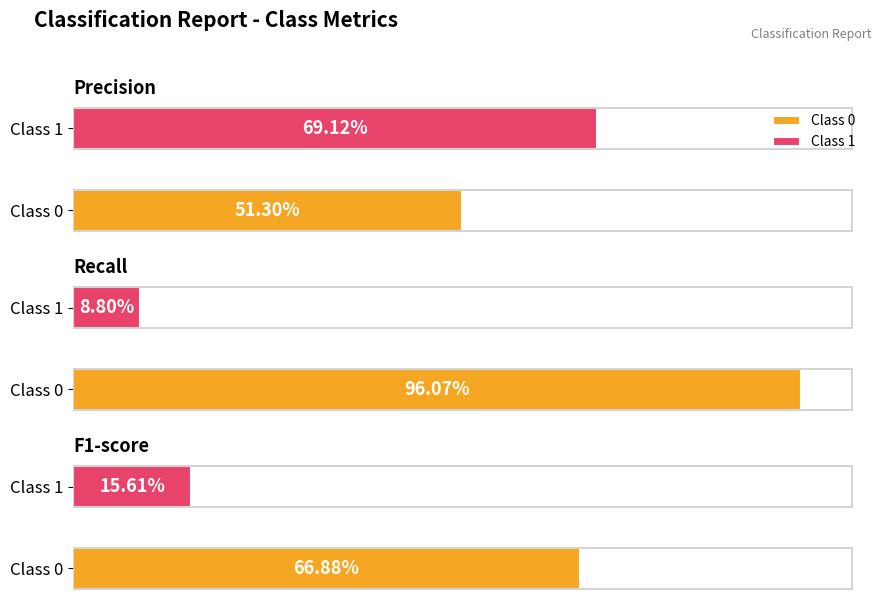

True or false: f1-score has a value of 0.2 at 1.

True